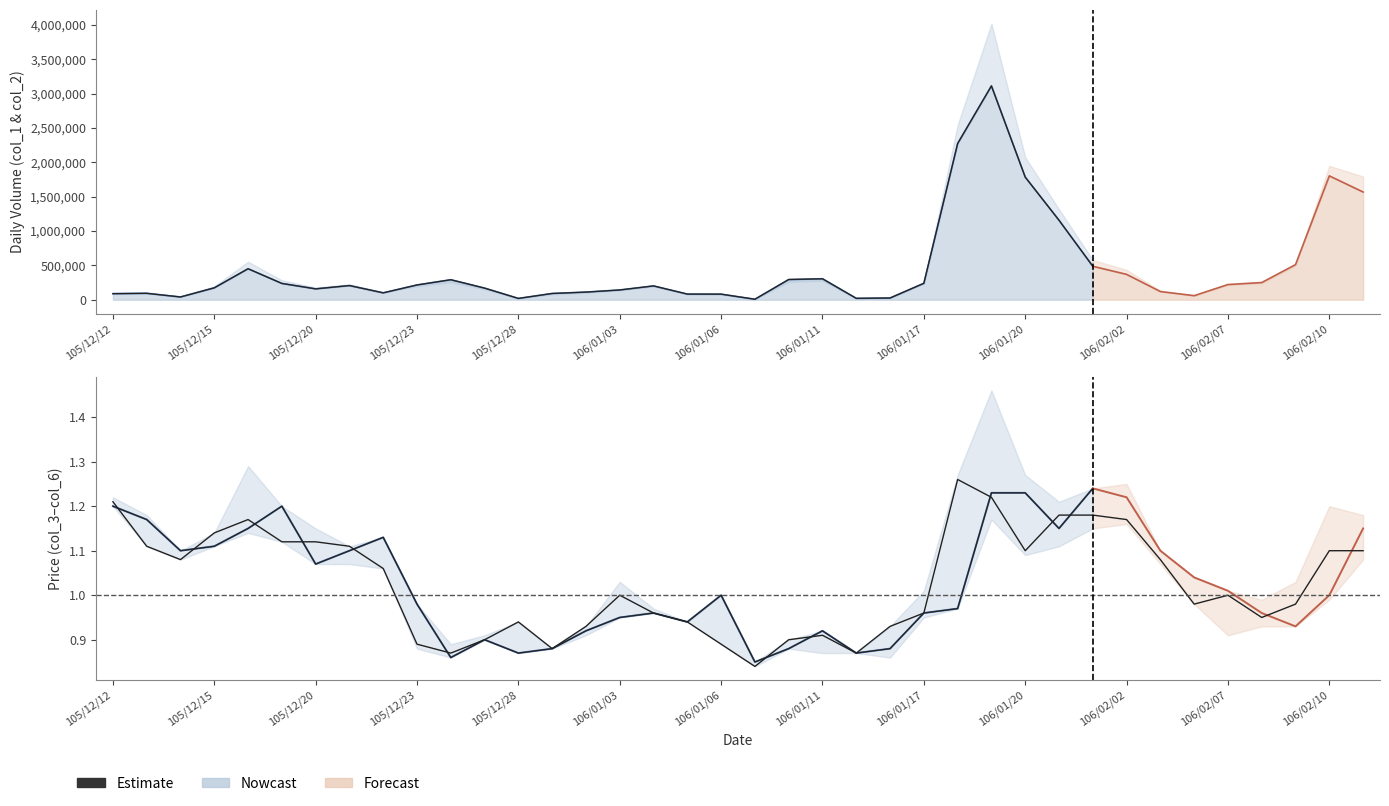

What is the difference between the maximum and second lowest values?

3094000